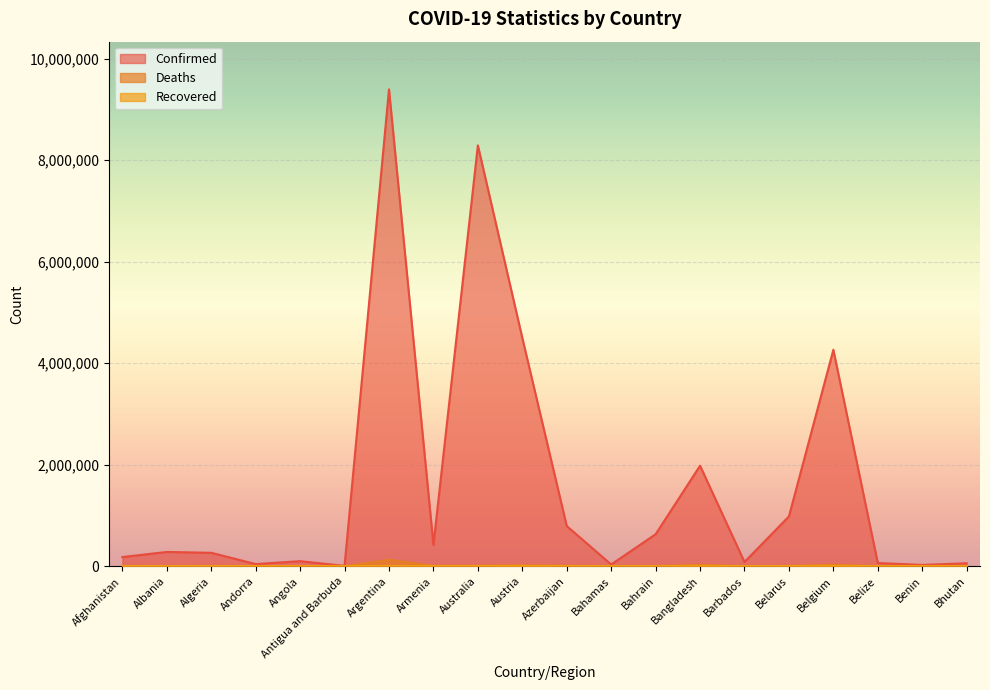

What is the label of the 14th point from the left?

Bangladesh